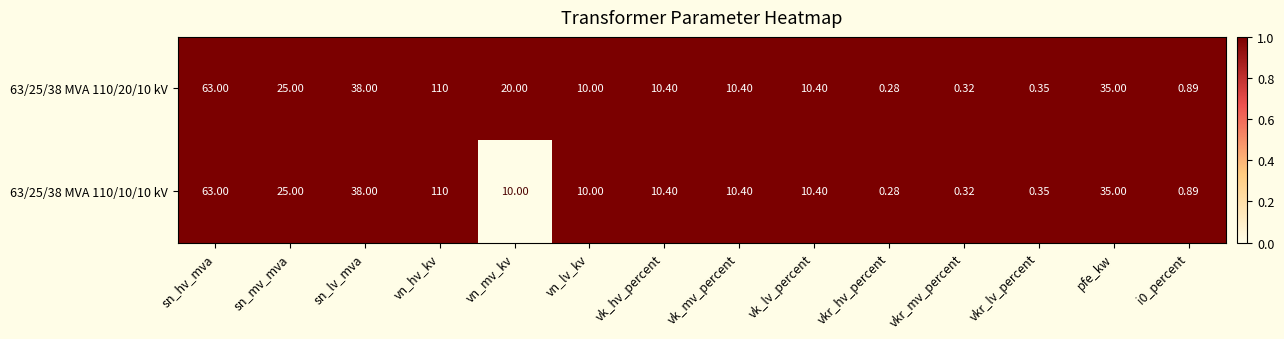

At which category does the chart reach its peak across all series?

vn_hv_kv